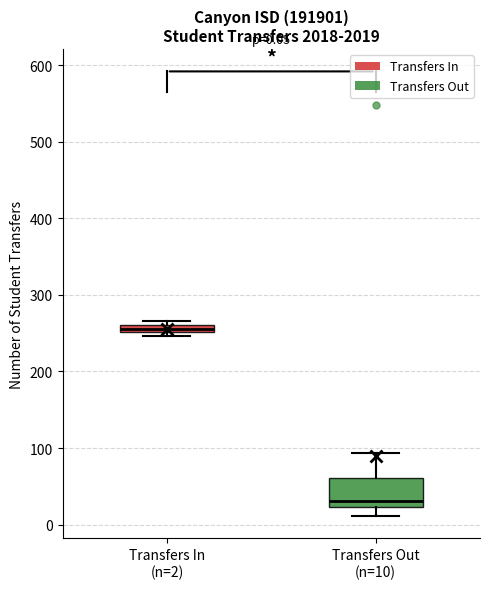

Which box has the lowest median line?

Transfers Out (n=10)